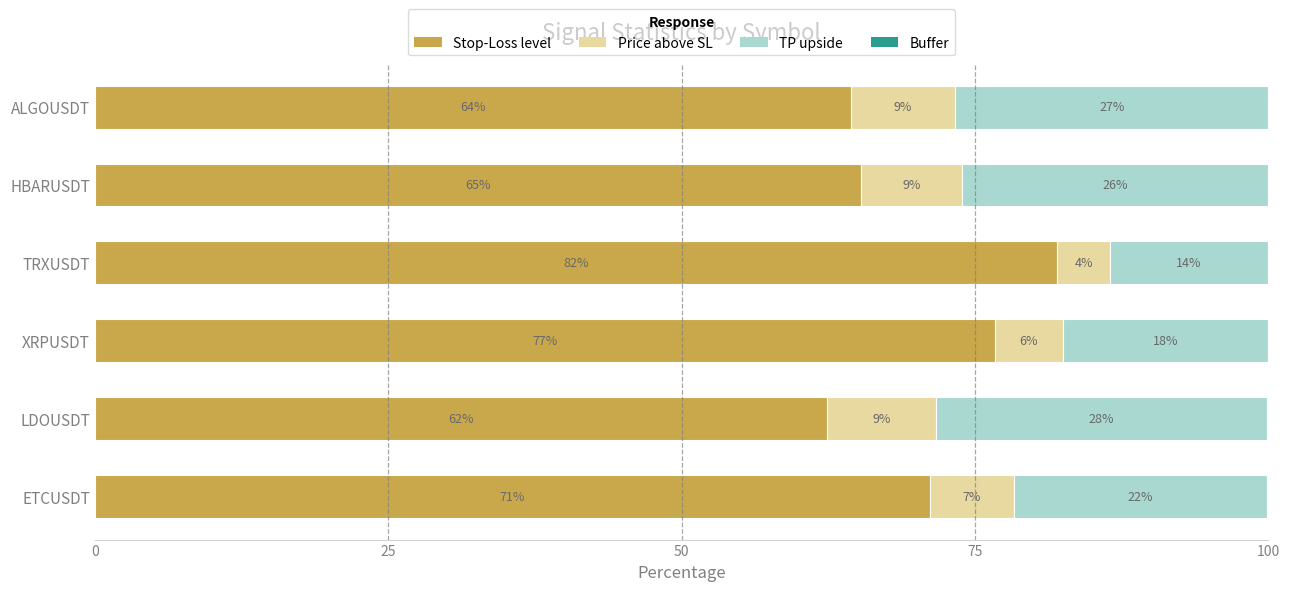

Does the chart contain any negative values?

No